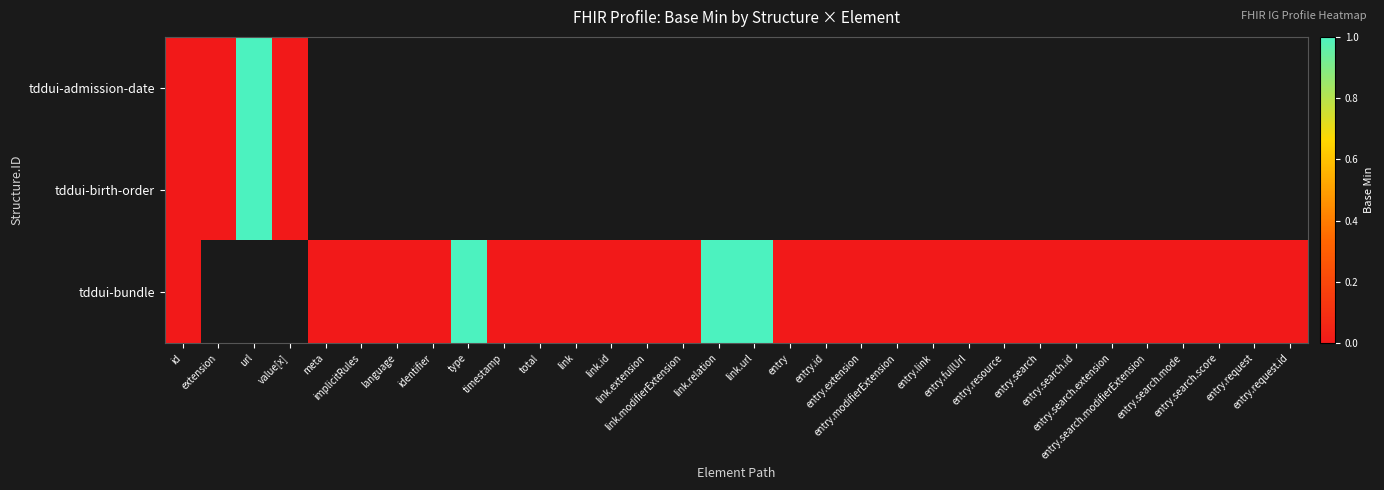

Which has a higher value, entry or total?

total